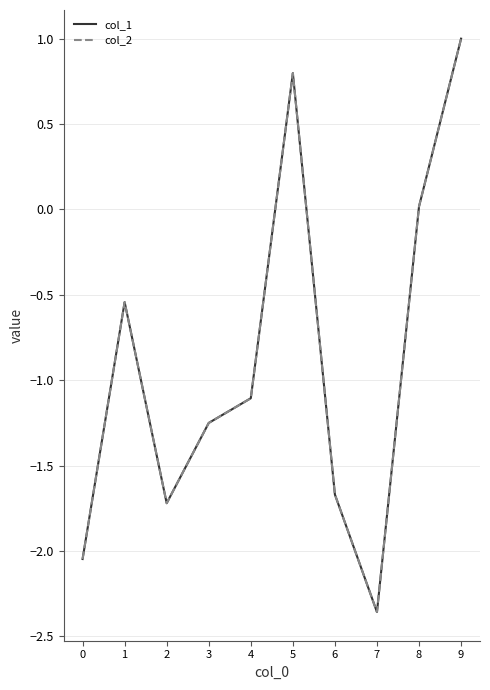

What value does the col_2 series have at 4?

-1.1